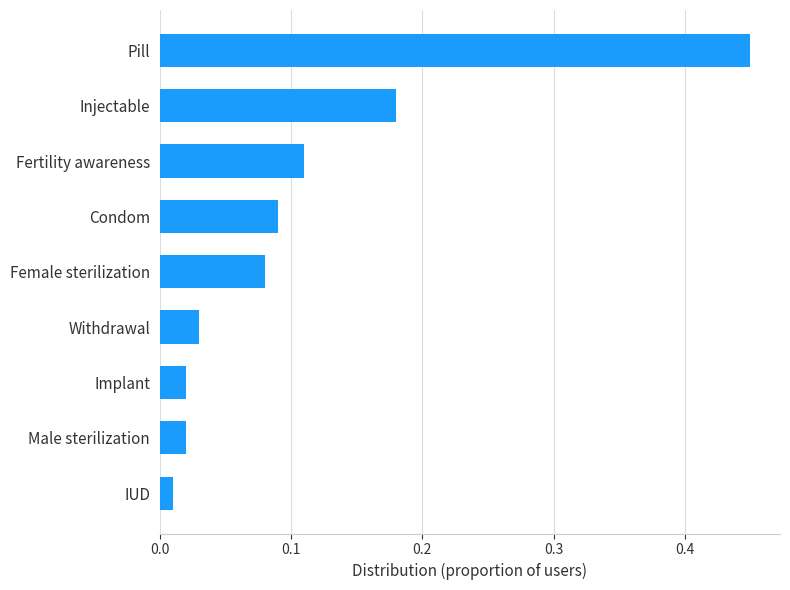

Which category has the lowest value across all series?

IUD